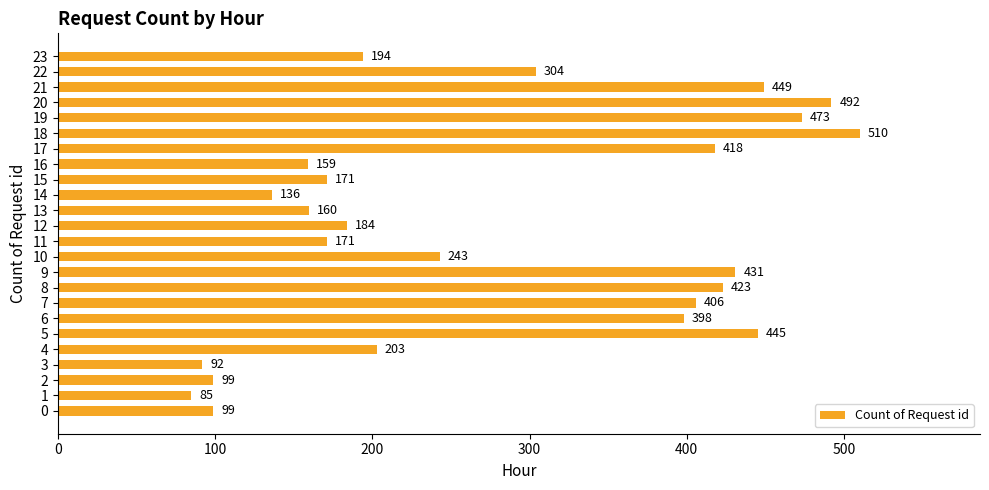

Which label corresponds to the largest value in the chart?

18